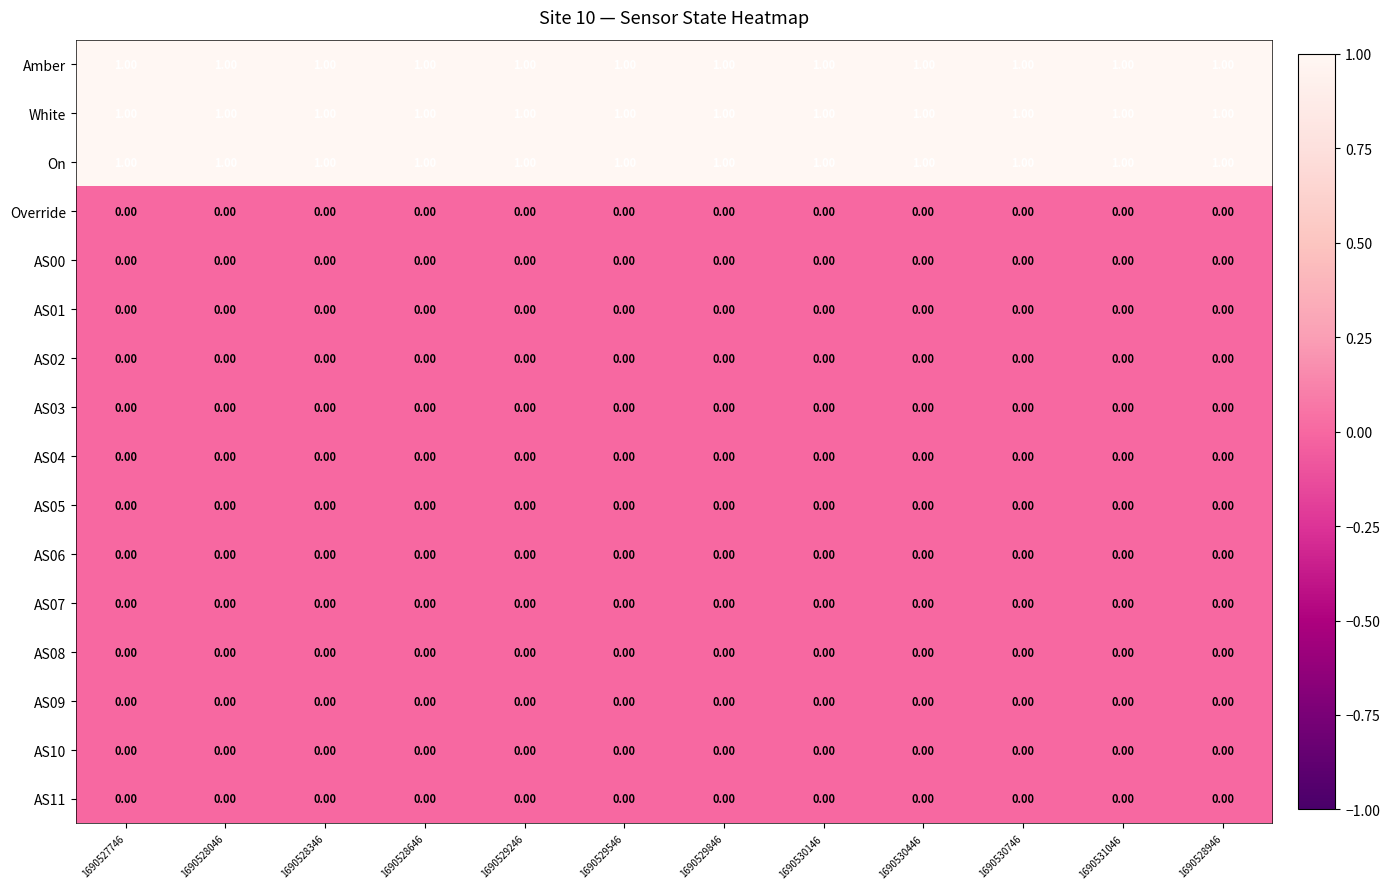

At how many categories does at least one series exceed 0?

12